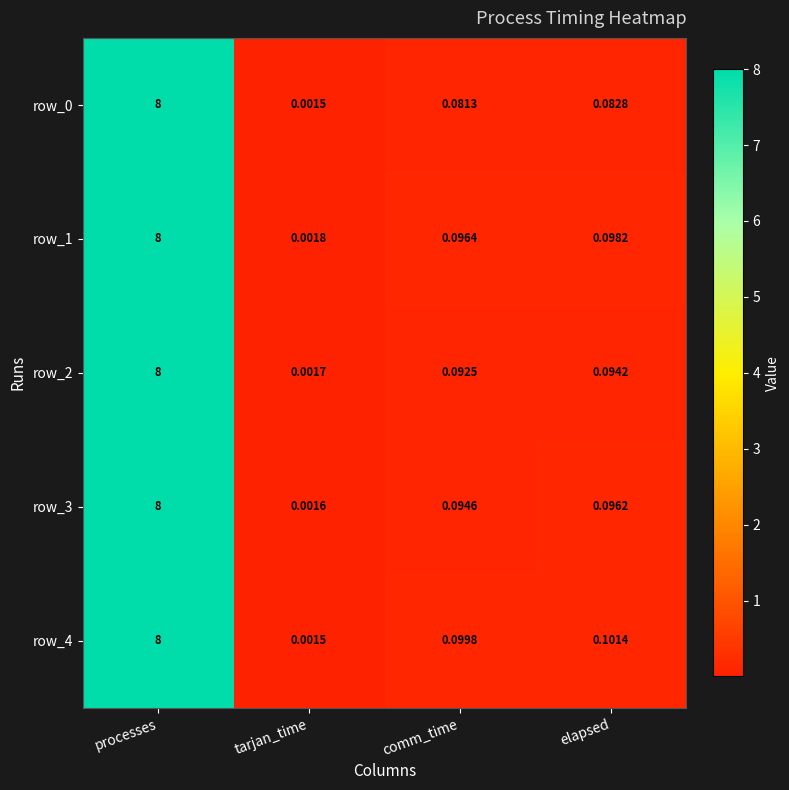

What is the approximate value of row_2 at processes?

8.0